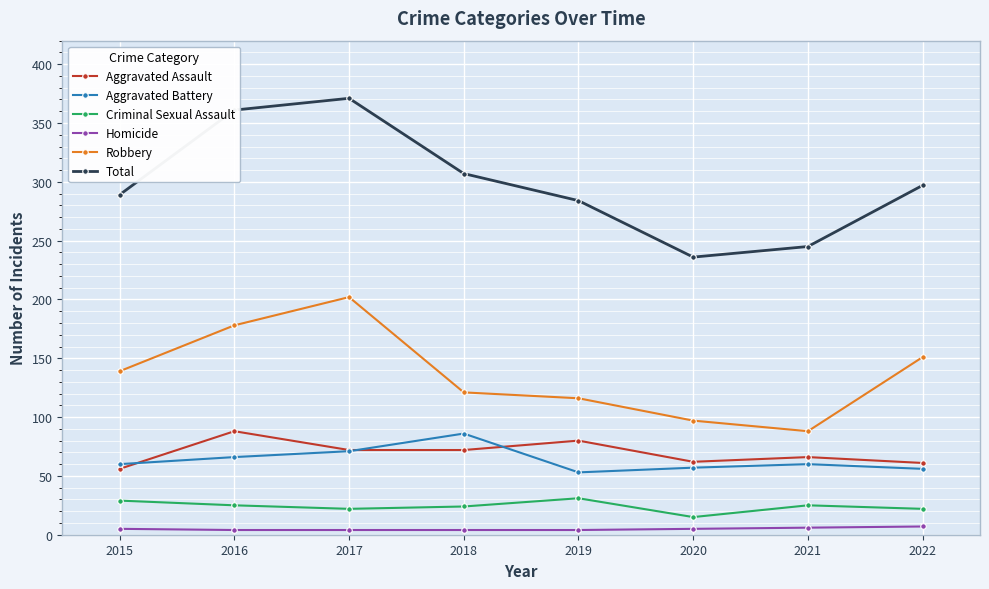

What is the sum of all Robbery values?

1092